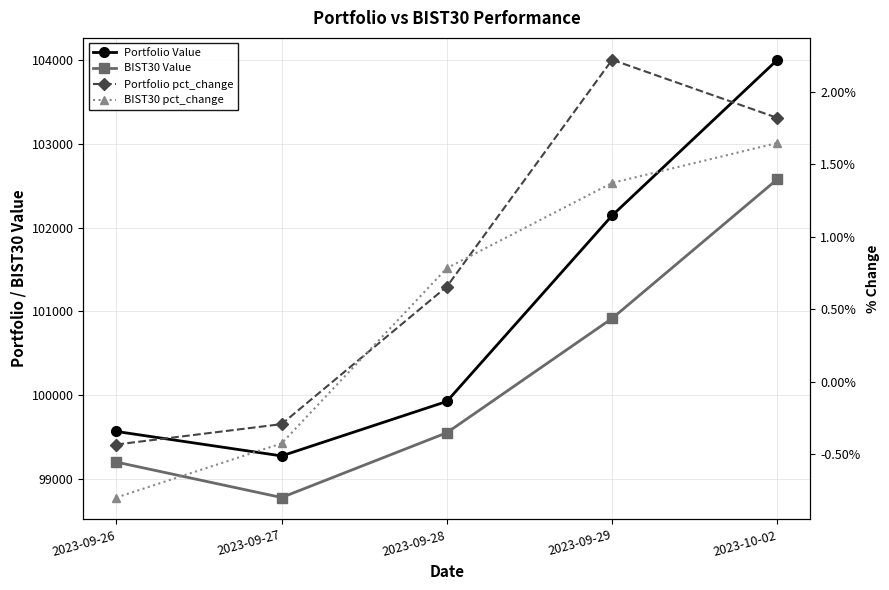

Which has a higher value, 2023-09-28 or 2023-09-26?

2023-09-28